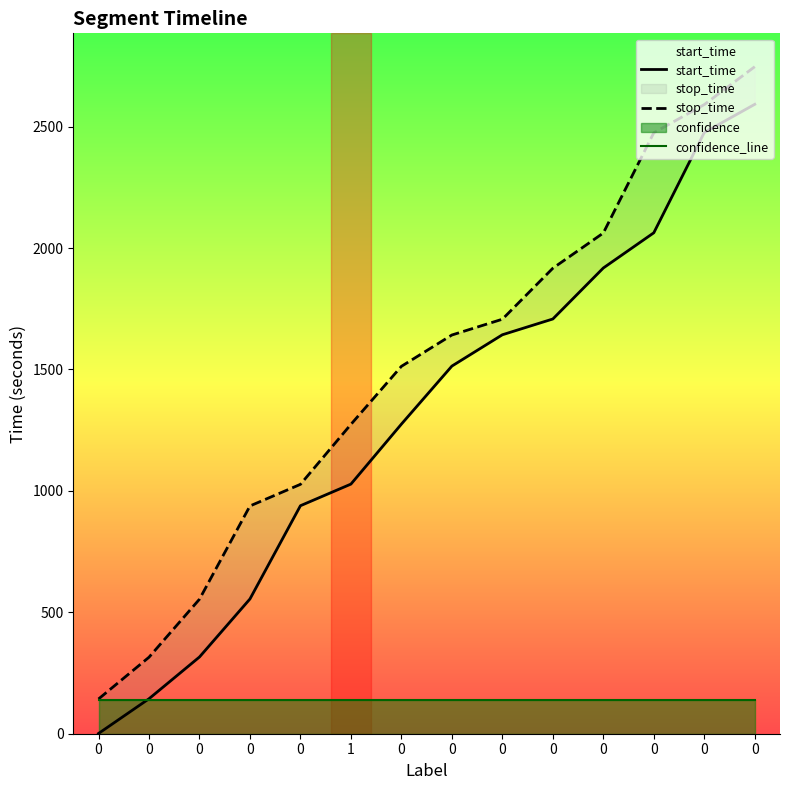

What is the maximum value shown in the chart?

2747.0